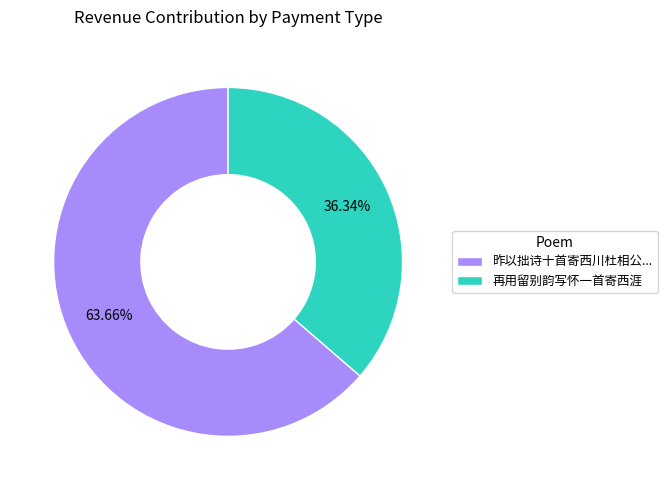

Which has a higher value, 昨以拙诗十首寄西川杜相公... or 再用留别韵写怀一首寄西涯?

昨以拙诗十首寄西川杜相公...